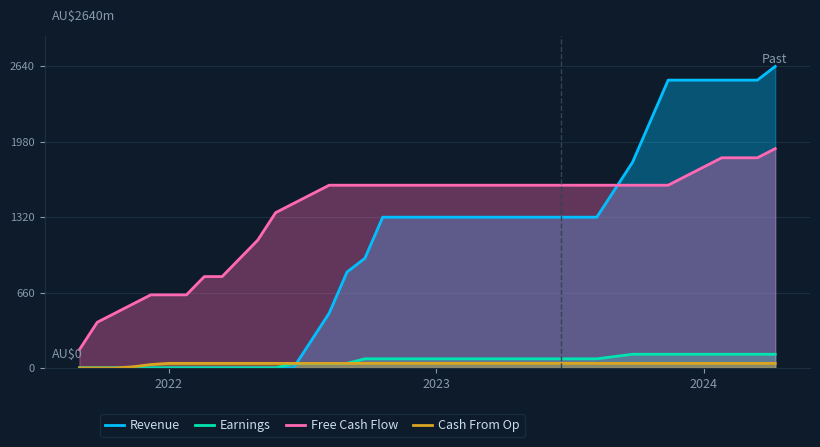

What is the greatest value displayed?

2640